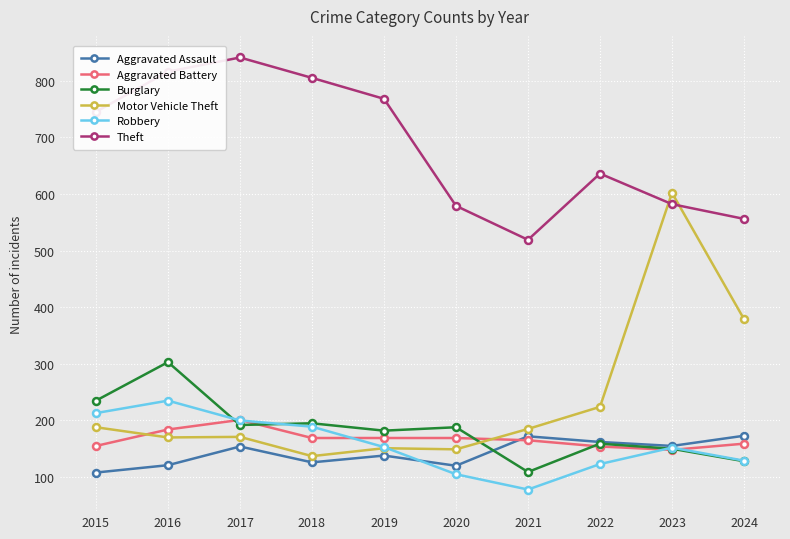

Where is the first local minimum for Theft?

2021